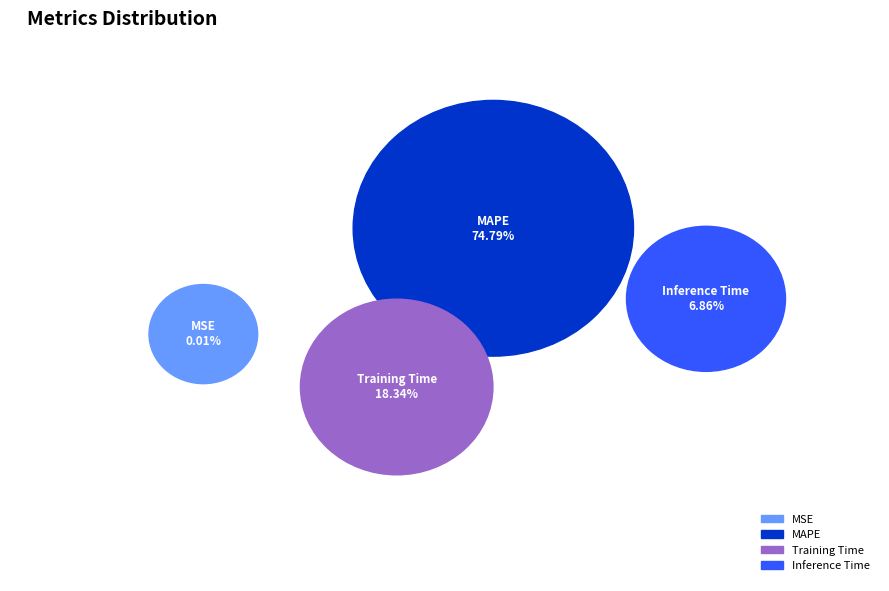

Count the number of slices in the pie.

4